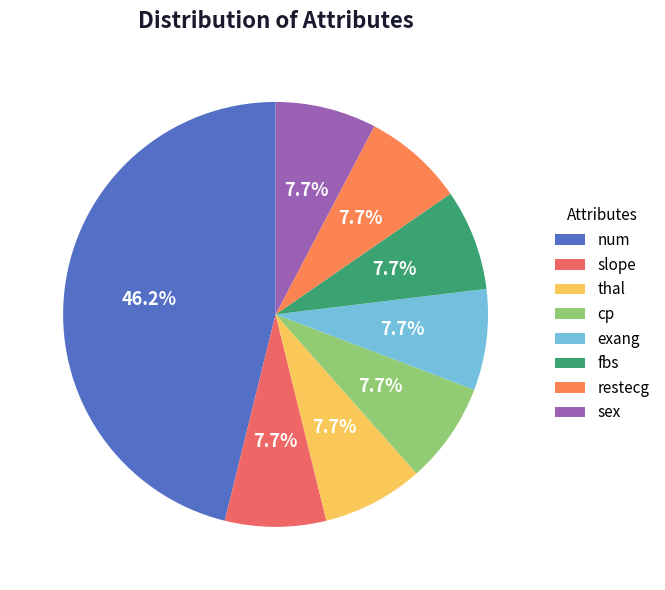

To the nearest percent, what is the difference between the largest and smallest slice percentages?

38%